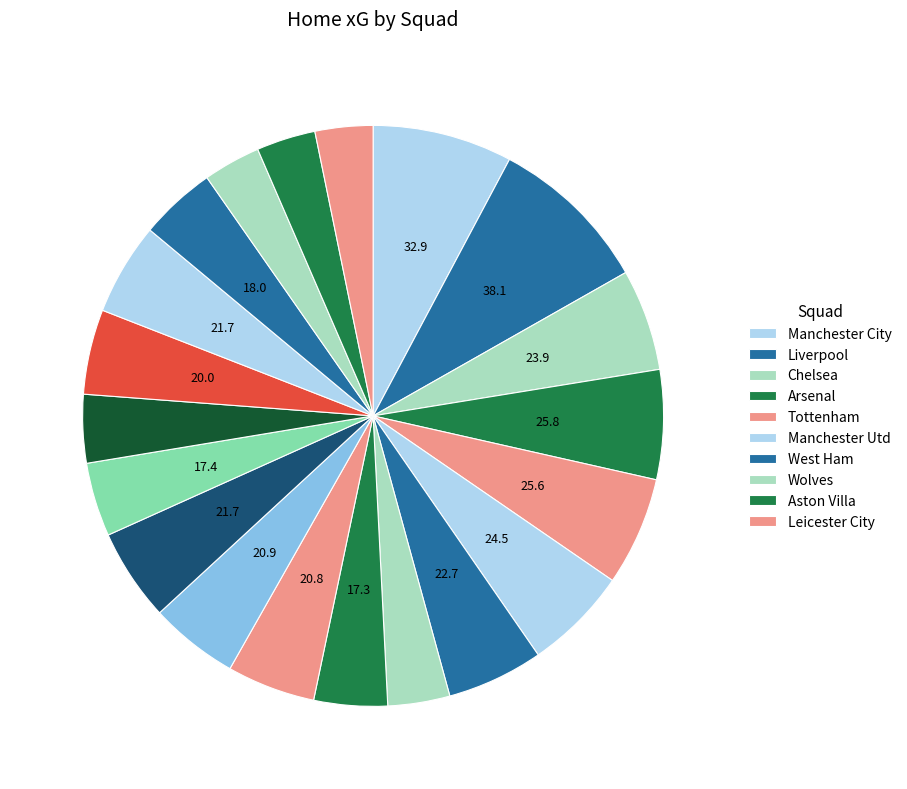

Does any single category account for the majority?

No